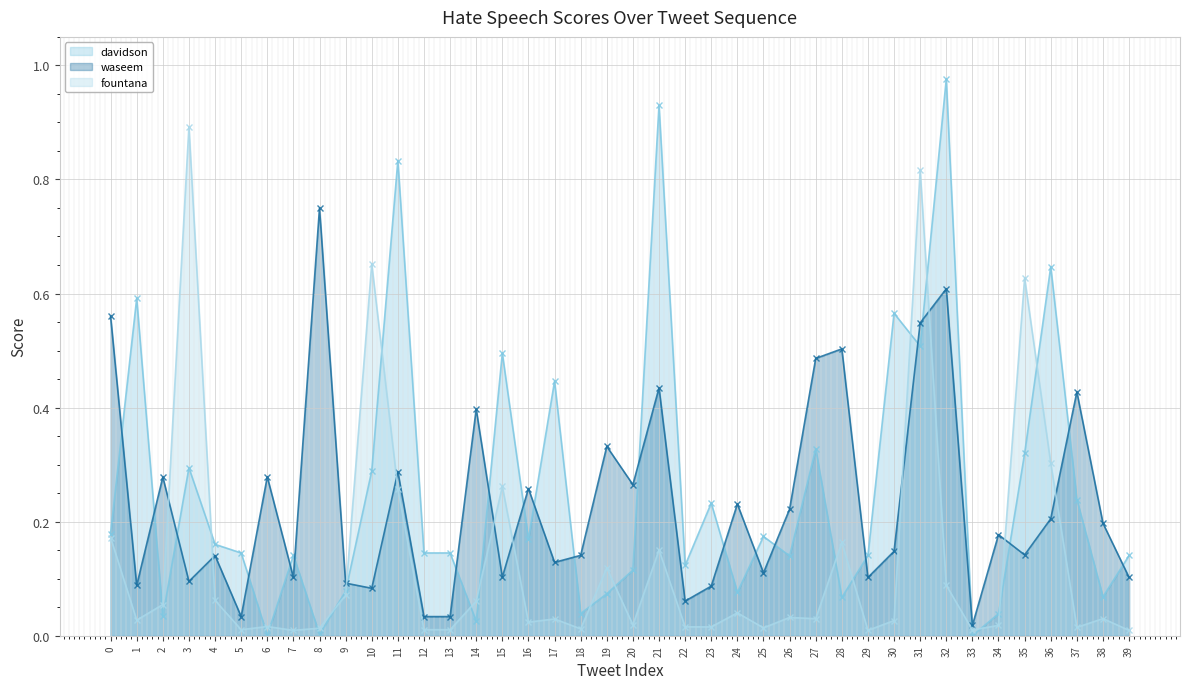

What are all the series names shown in the legend?

davidson, waseem, fountana